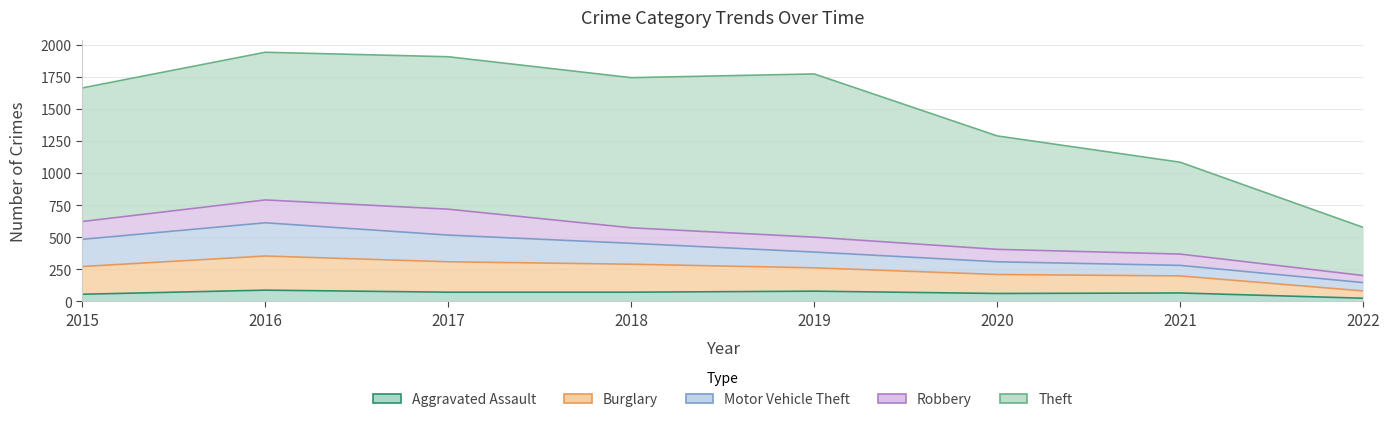

How many lines are shown in the chart?

5